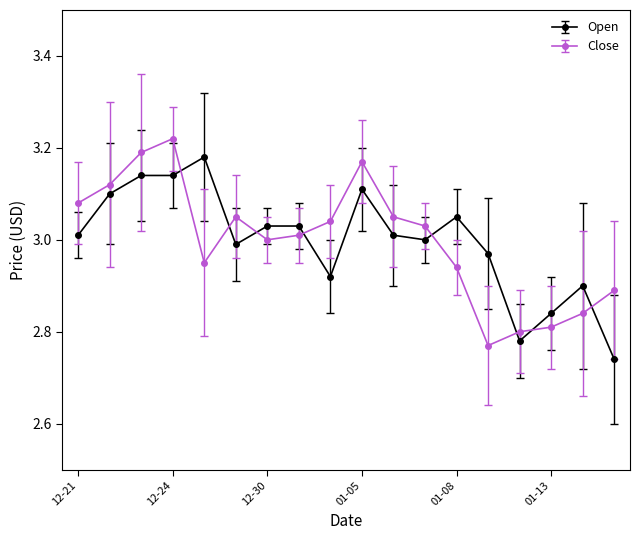

At how many categories does at least one series exceed 2?

18